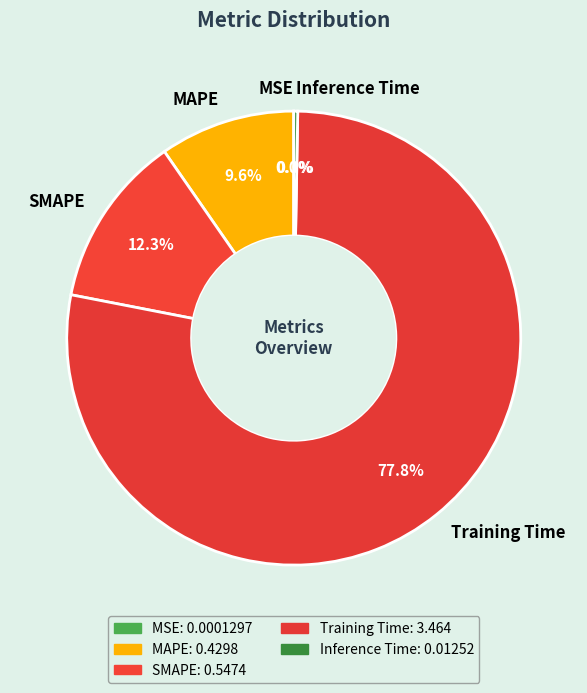

Do Training Time and SMAPE together represent more than half of the pie?

Yes